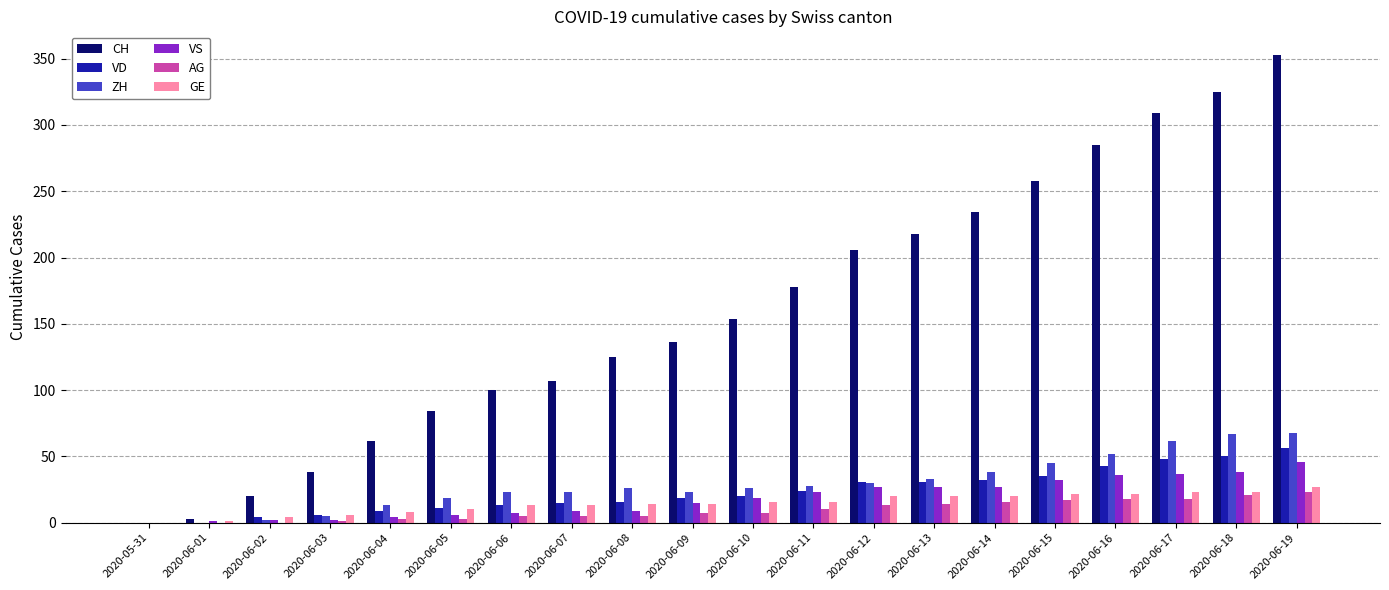

At which label is CH closest to 176?

2020-06-11